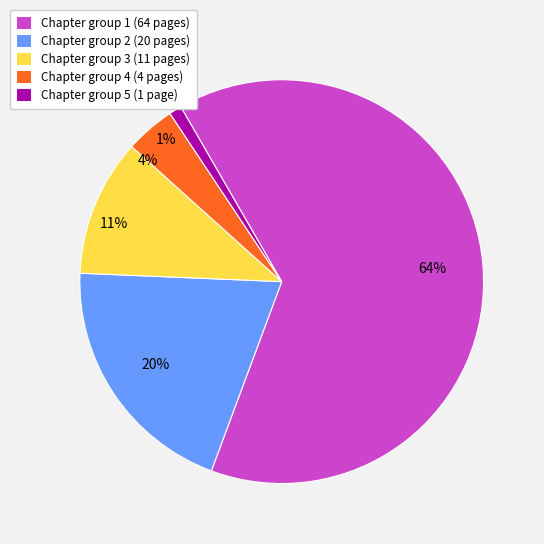

Count the number of slices in the pie.

5